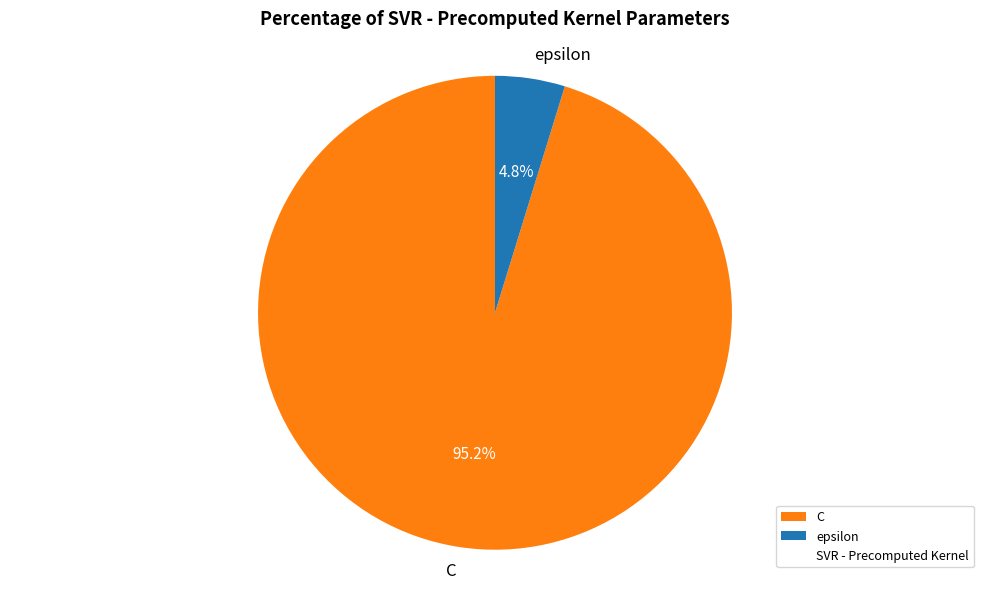

Rank the categories by value from lowest to highest.

epsilon, C